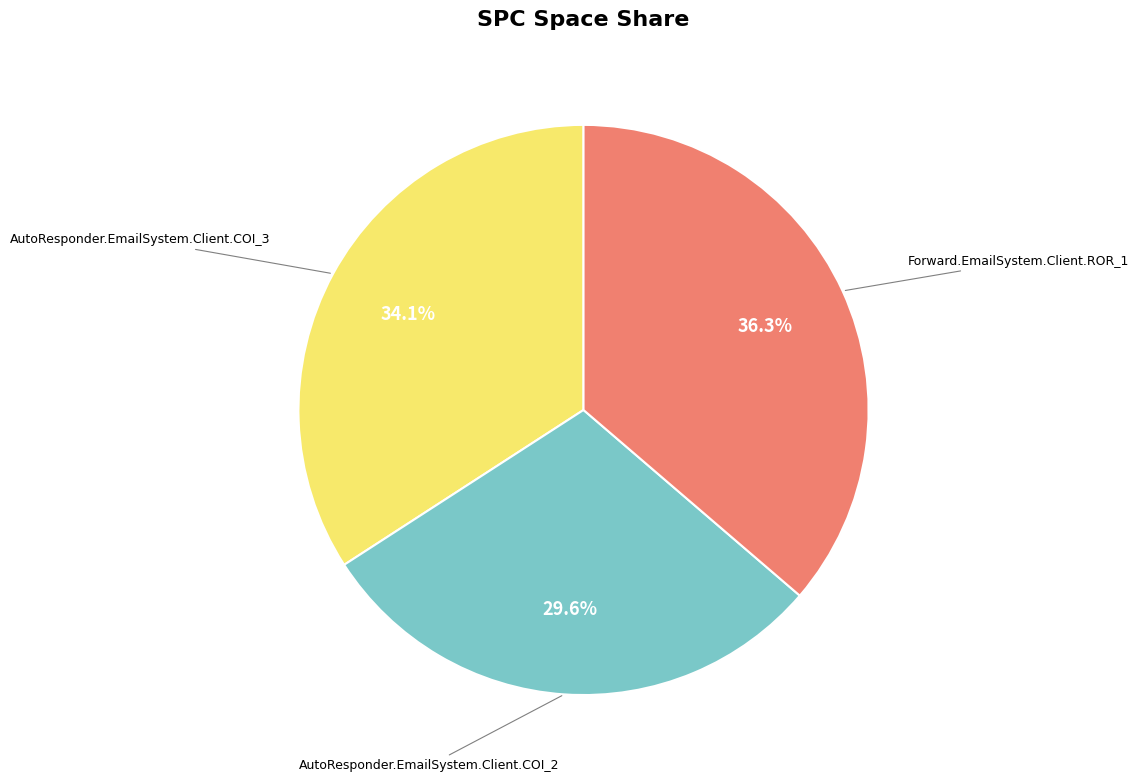

Is there any slice that represents more than half of the pie?

No